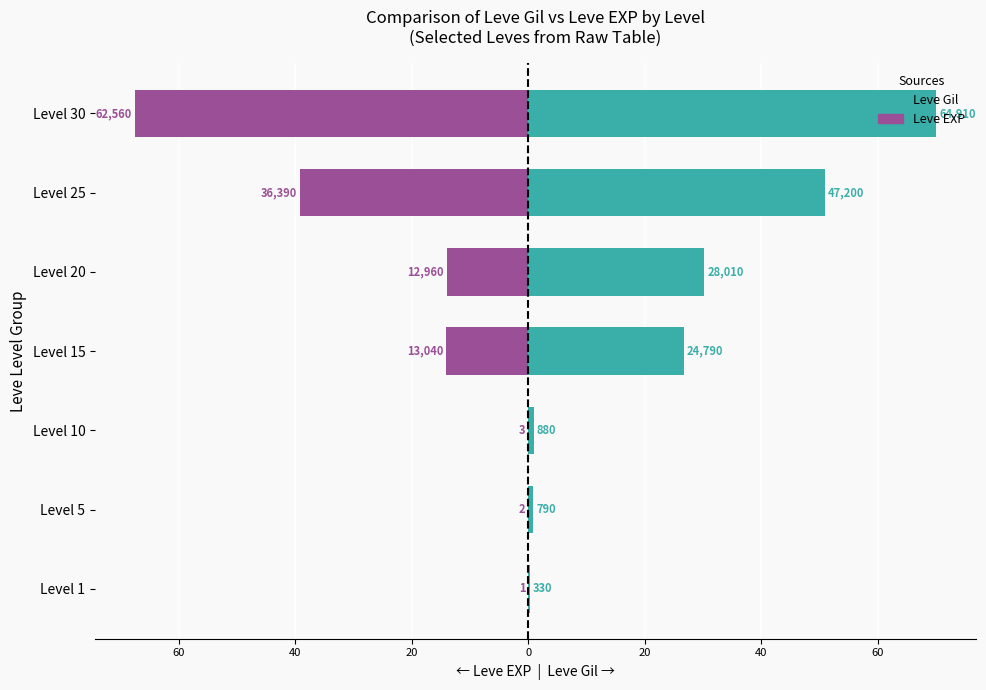

What is the lowest value of the Leve EXP series?

-67.5